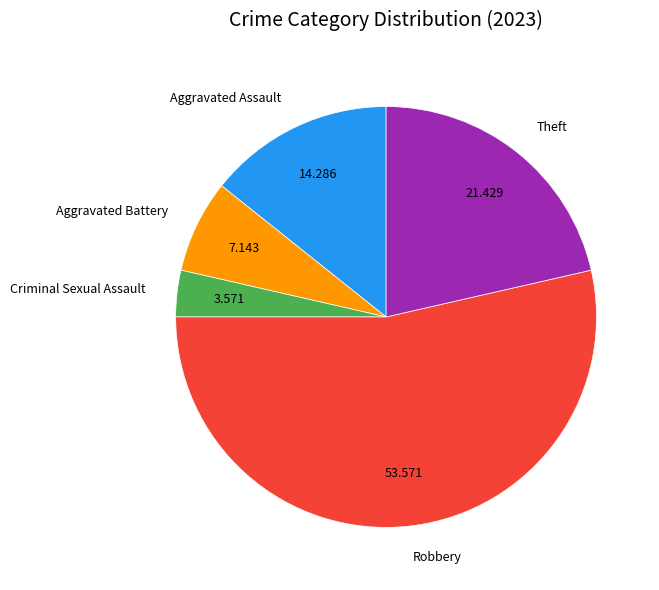

What is the largest slice in the pie chart?

Robbery